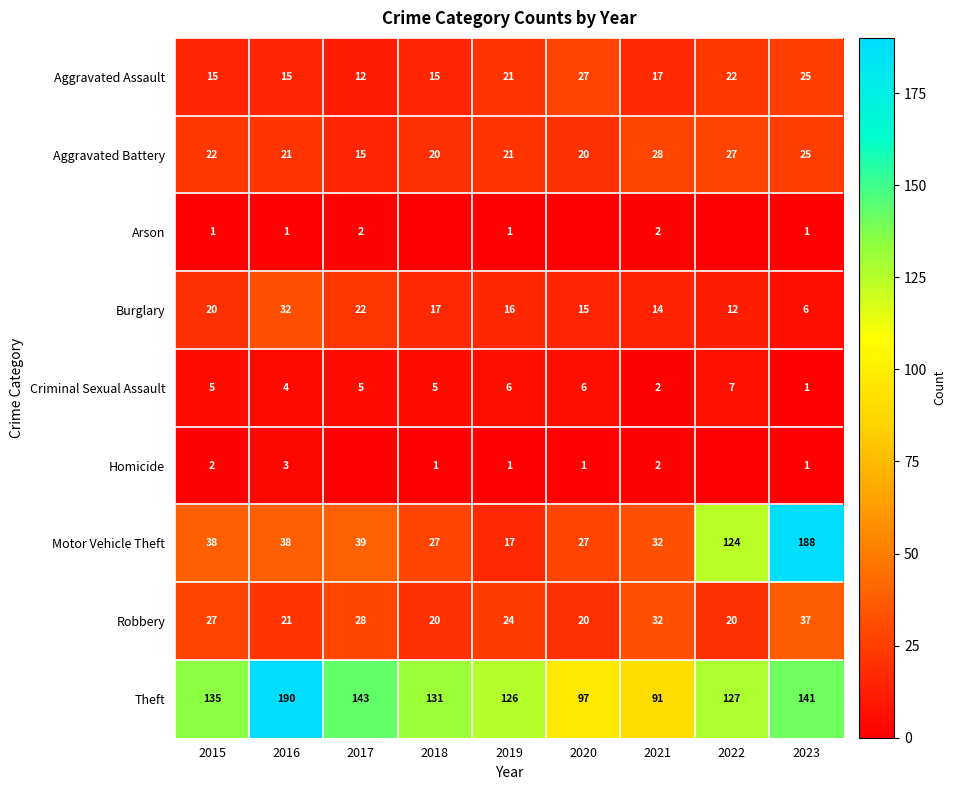

What is the highest value of the Criminal Sexual Assault series?

7